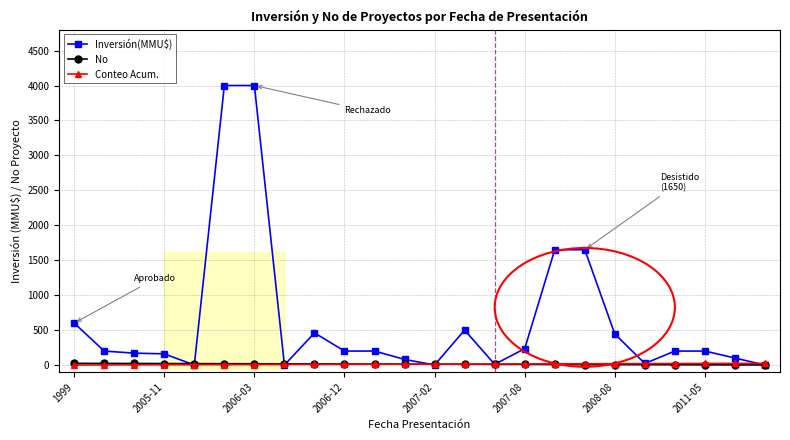

Which series has the largest total across all categories?

Inversión(MMU$)